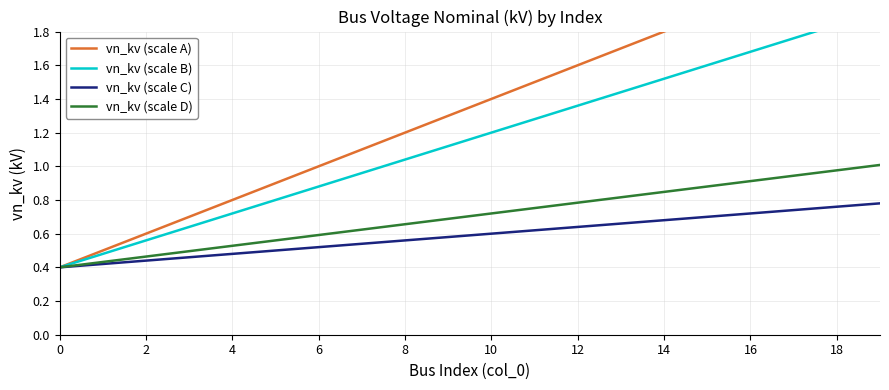

At how many categories does at least one series exceed 1?

13